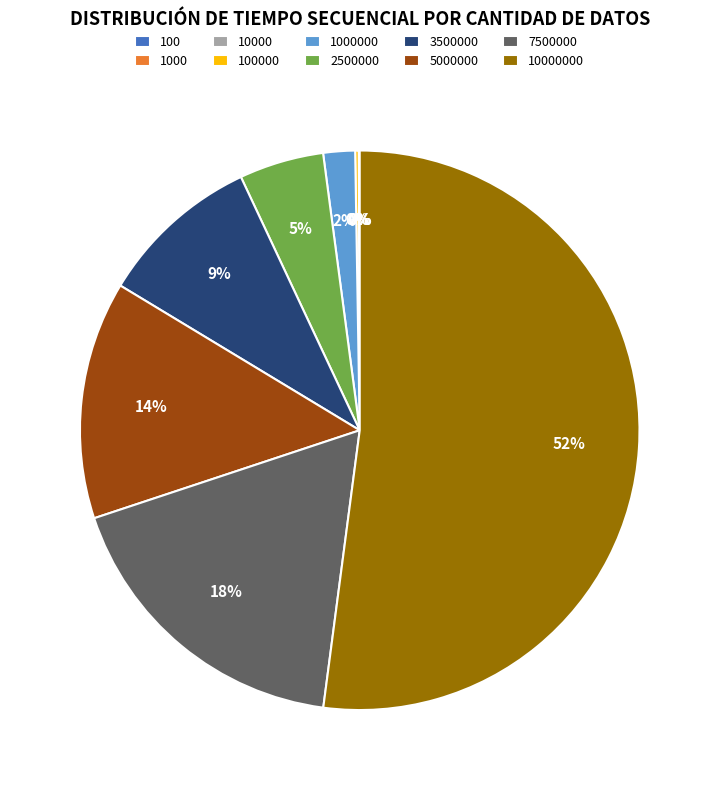

Do 7500000 and 2500000 together represent more than half of the pie?

No